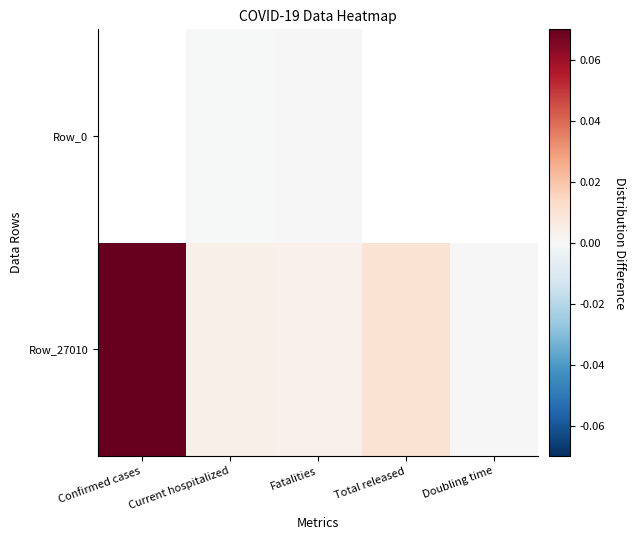

How many data points does each series have?

5